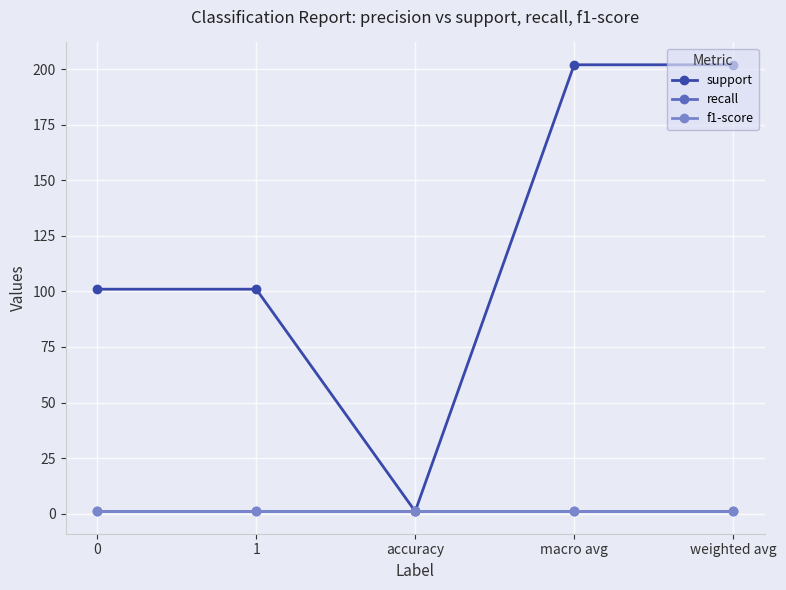

What is the greatest value displayed?

202